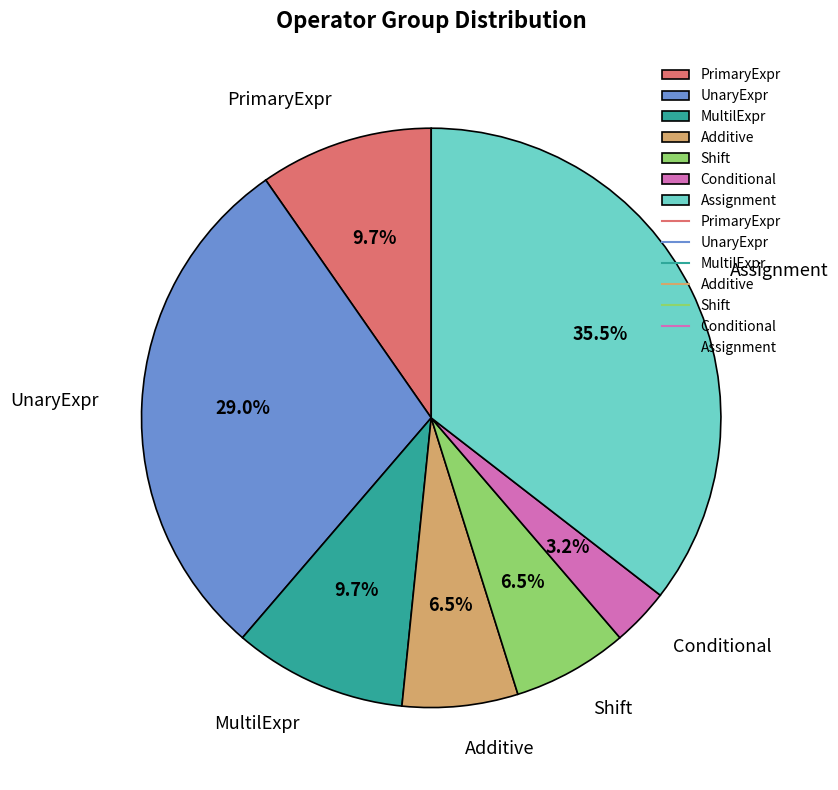

To the nearest percent, what is the difference between the Assignment and PrimaryExpr slice percentages?

26%